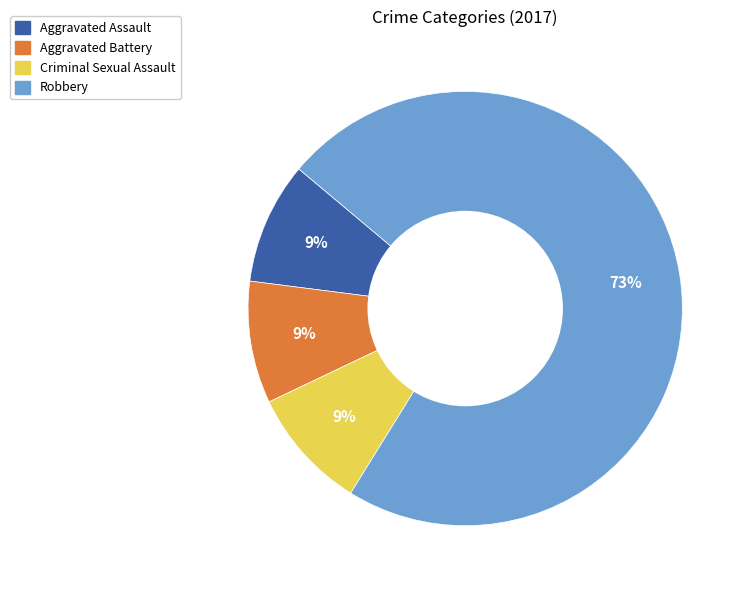

Which slice is the largest?

Robbery